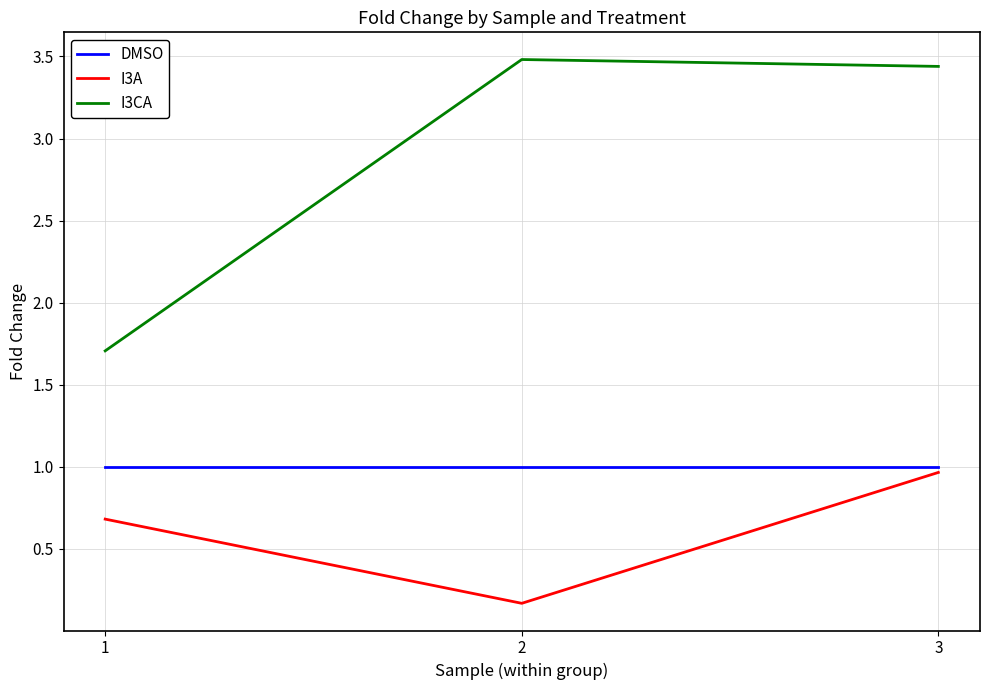

What is the minimum value for I3CA?

1.7